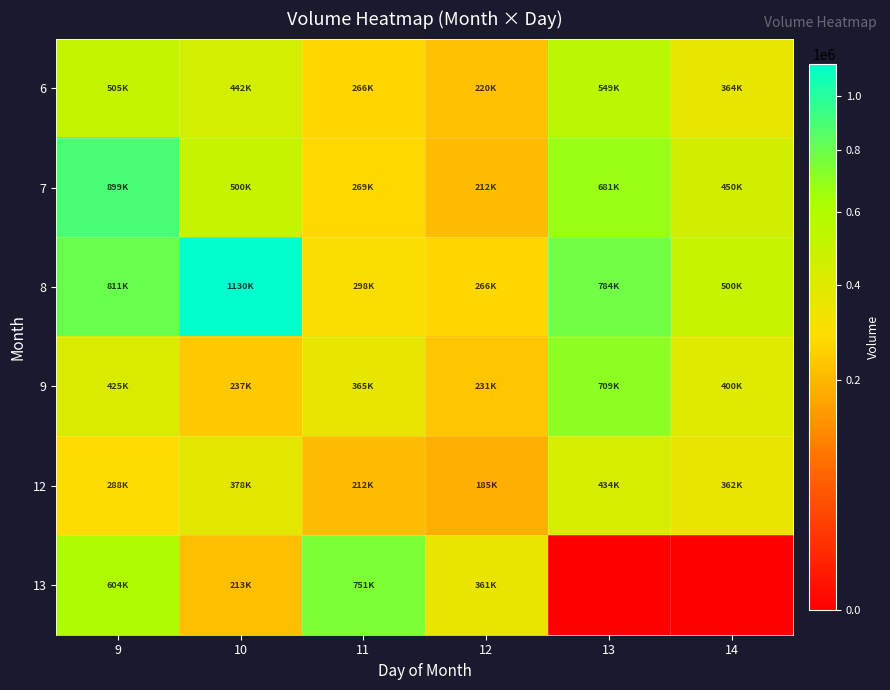

At which category is the sum across all series the highest?

9